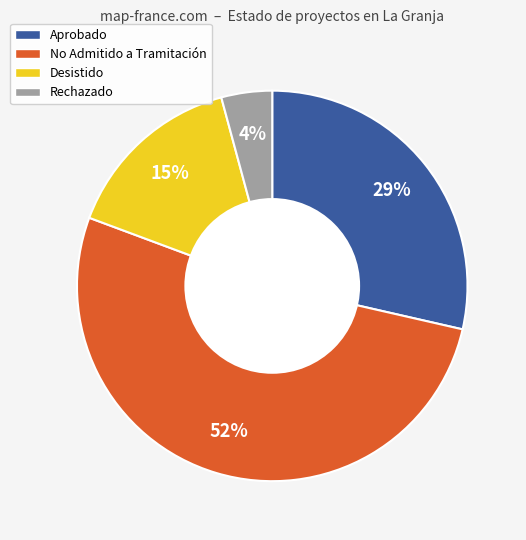

Does any single category account for the majority?

Yes